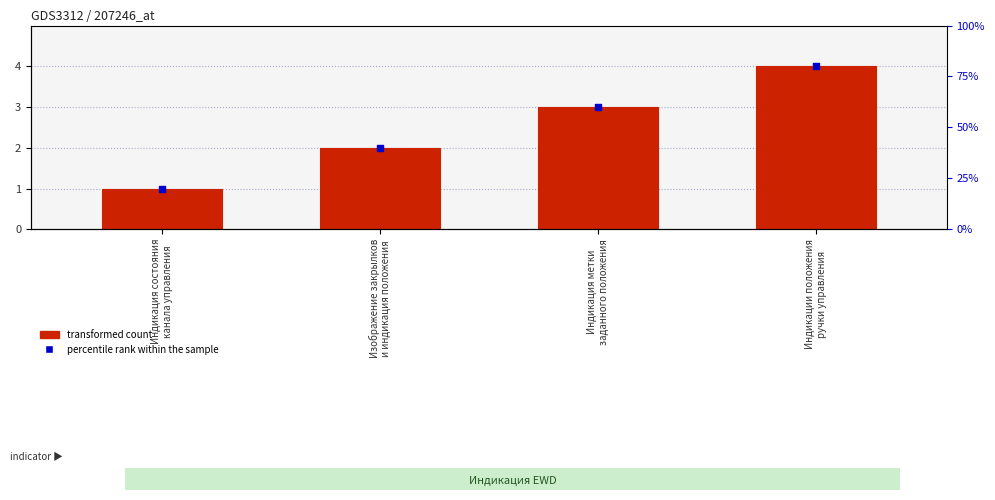

Which series contains the highest Y value?

transformed count